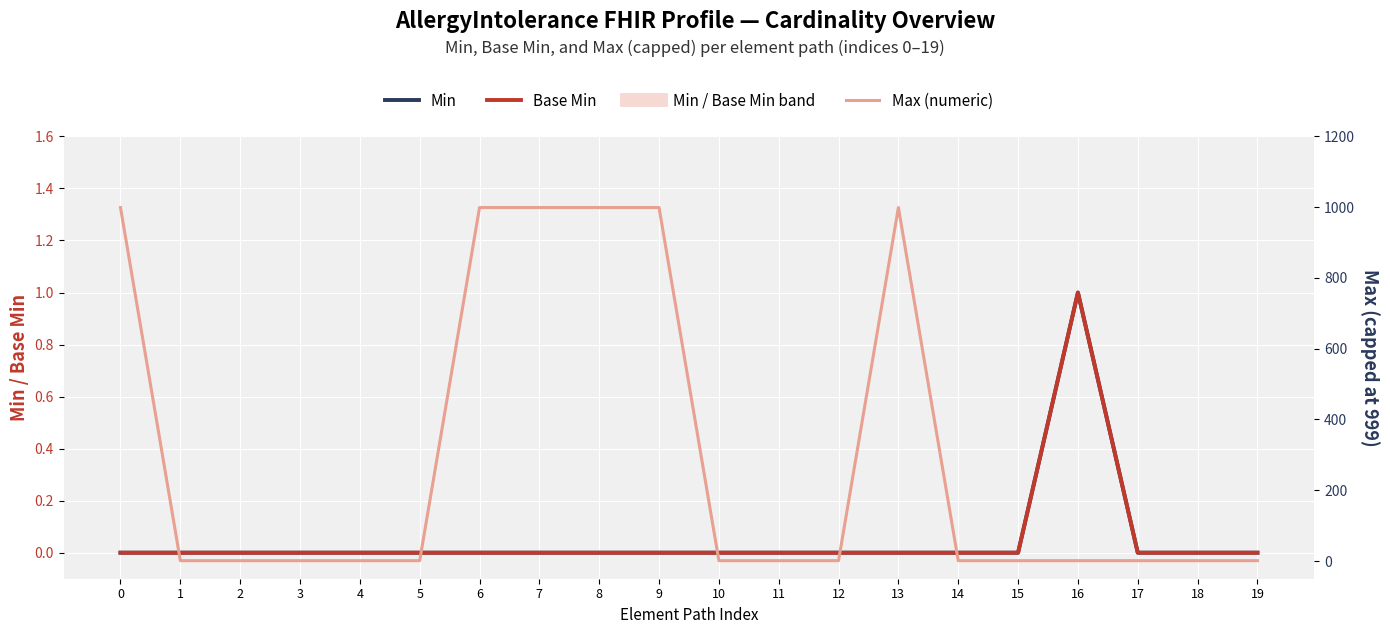

List the labels in order of Max (numeric) value, smallest first.

1, 2, 3, 4, 5, 10, 11, 12, 14, 15, 16, 17, 18, 19, 0, 6, 7, 8, 9, 13